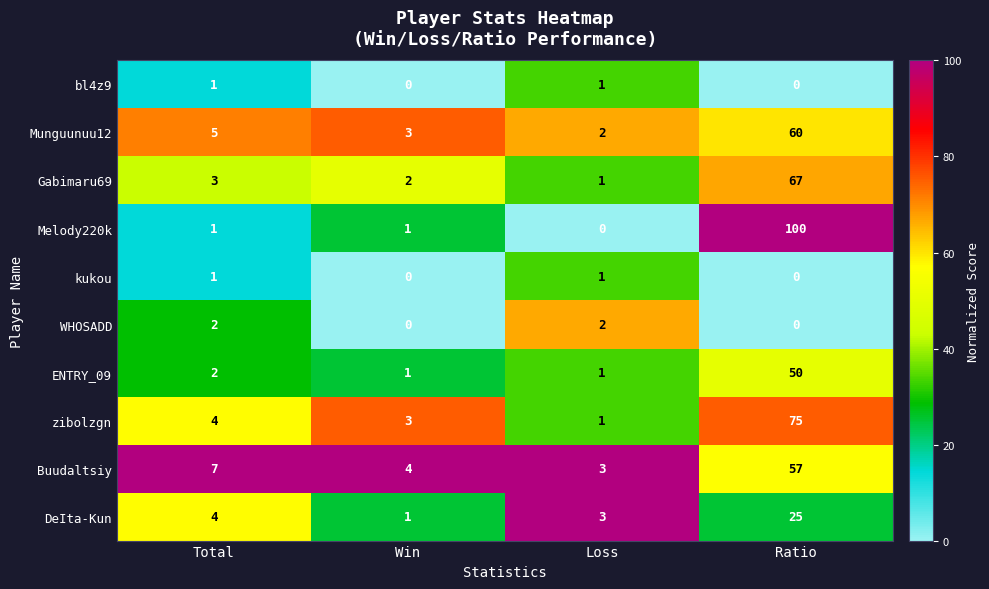

What is the total value across all series at Loss?

15